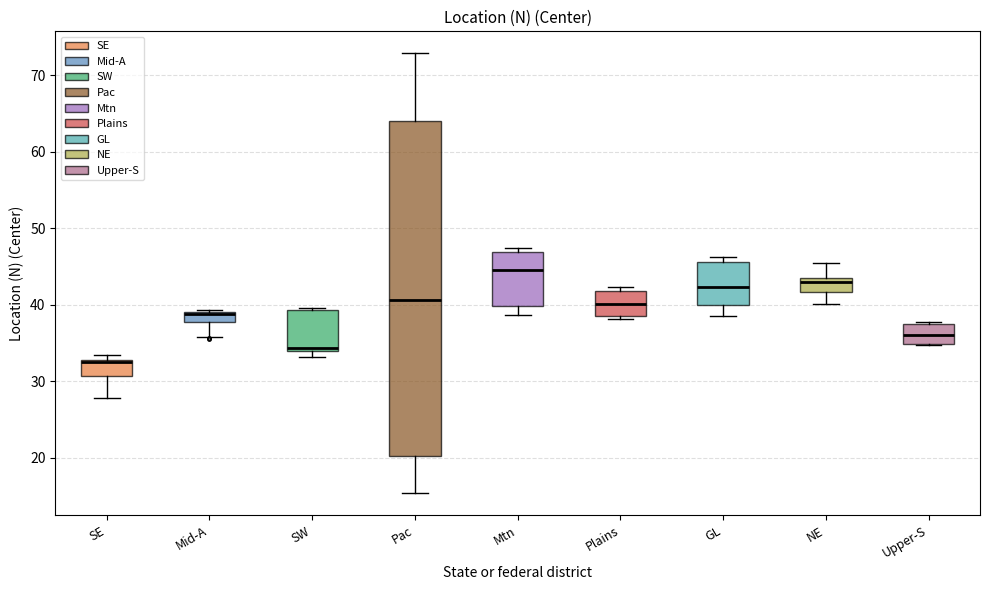

Which box is the tallest, from its lower edge to its upper edge?

Pac